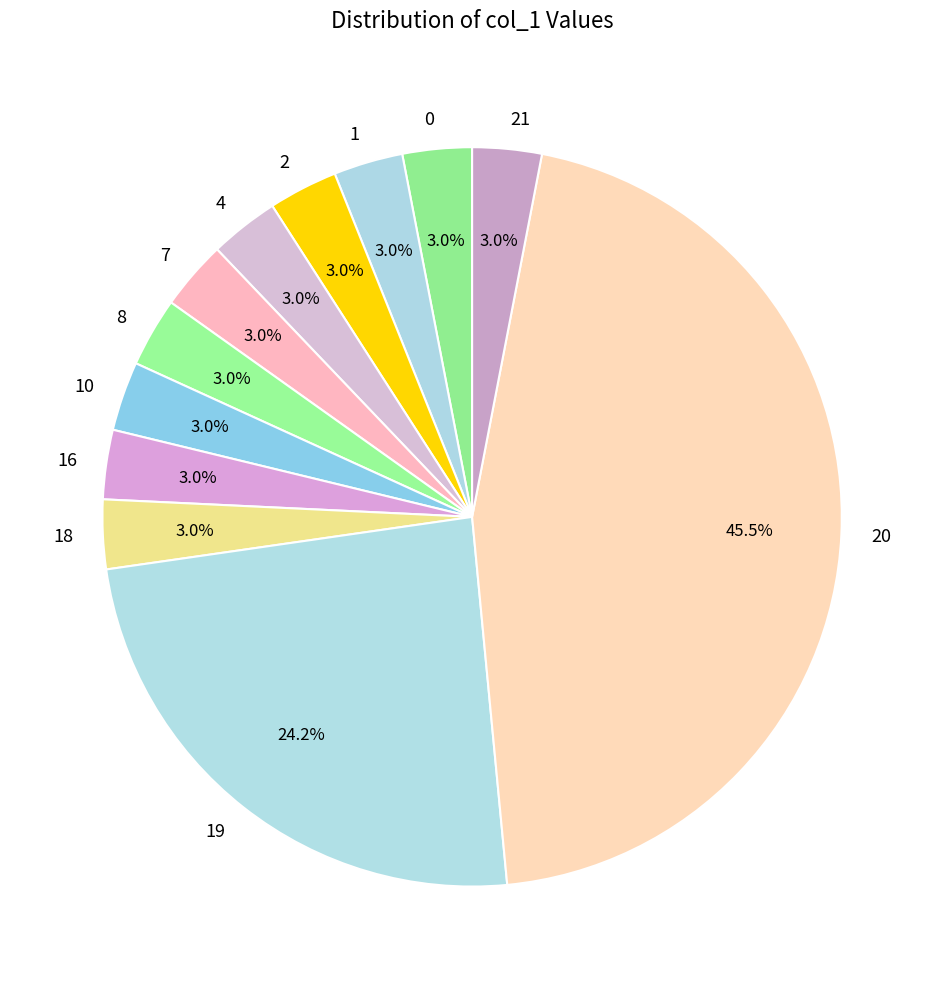

To the nearest percent, what is the average slice percentage?

8%